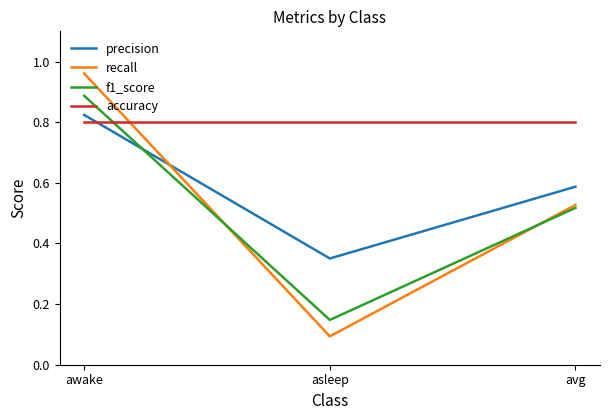

At which category does the chart reach its minimum across all series?

asleep